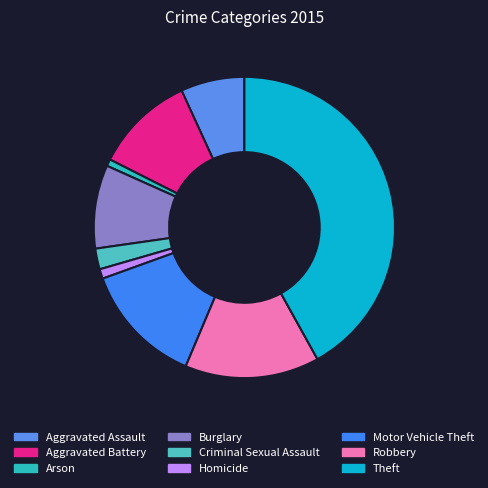

To the nearest percent, what portion does Arson represent?

1%